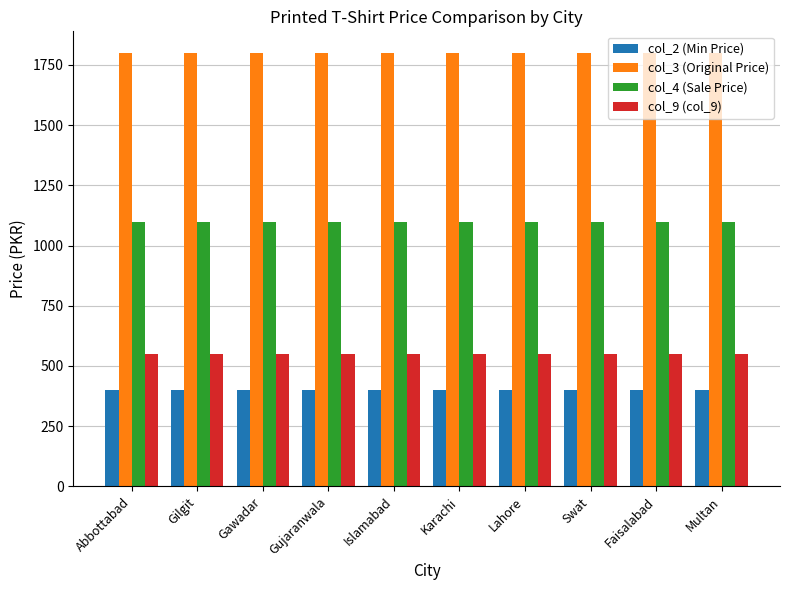

What value does the col_2 (Min Price) series have at Faisalabad?

400